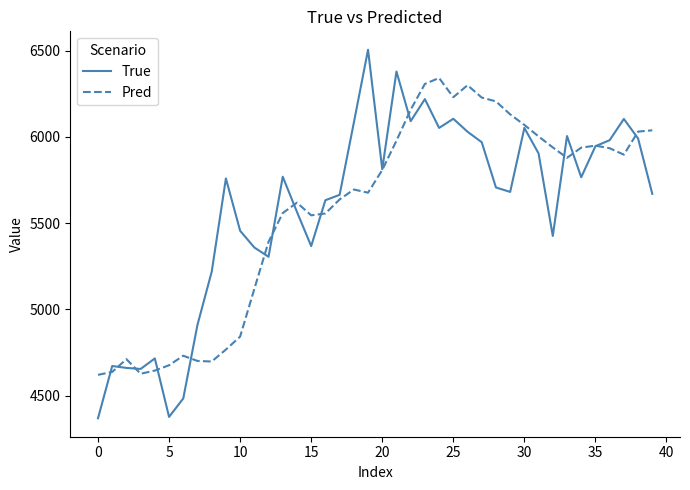

What is the maximum value shown in the chart?

6505.0